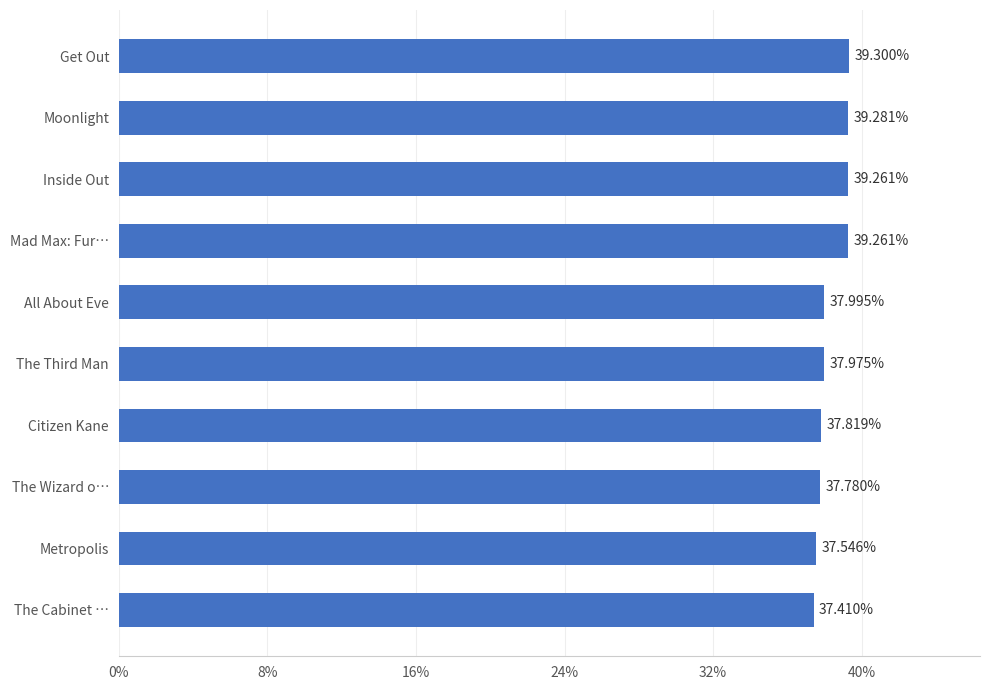

What is the ratio of the value at Moonlight to the value at Citizen Kane?

1.0